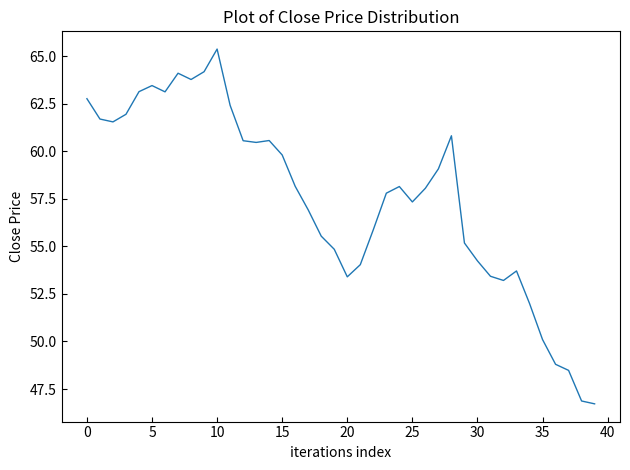

What is the minimum value shown in the chart?

46.7